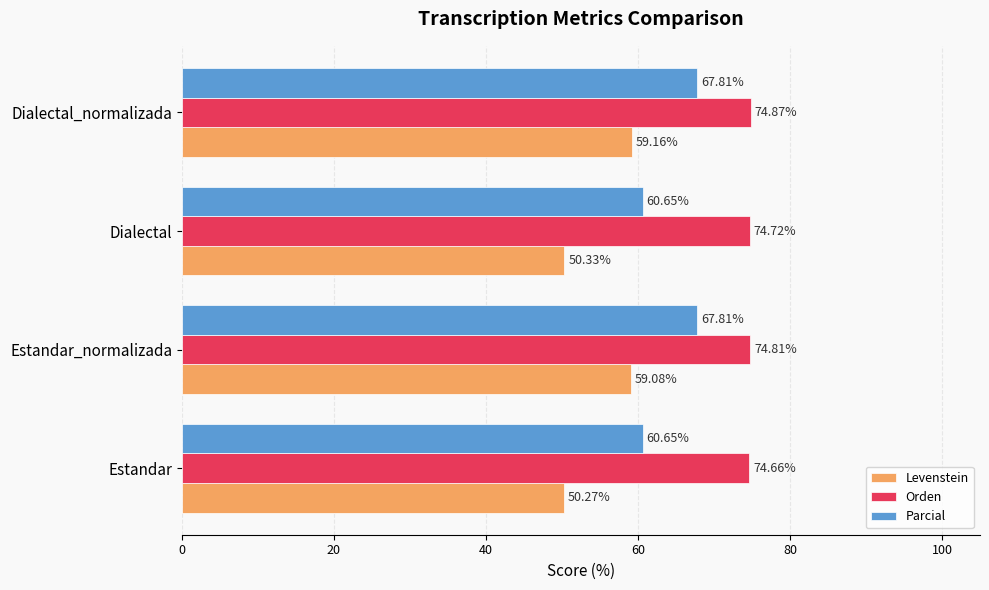

At which category does the chart reach its minimum across all series?

Estandar